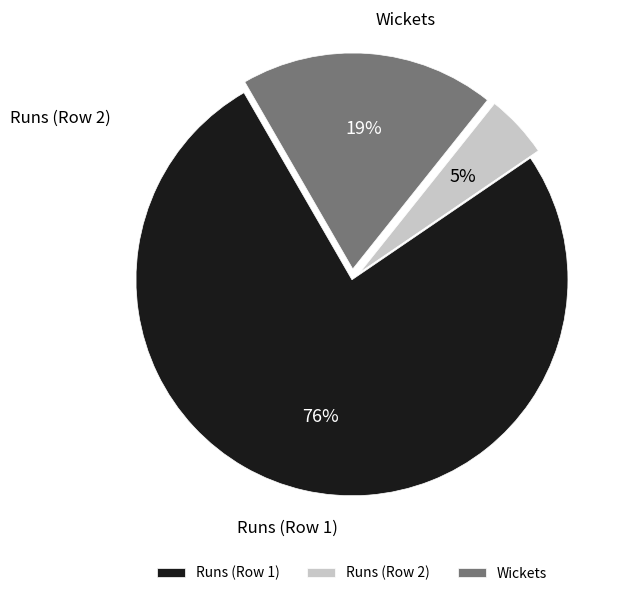

How many slices are in this pie chart?

3